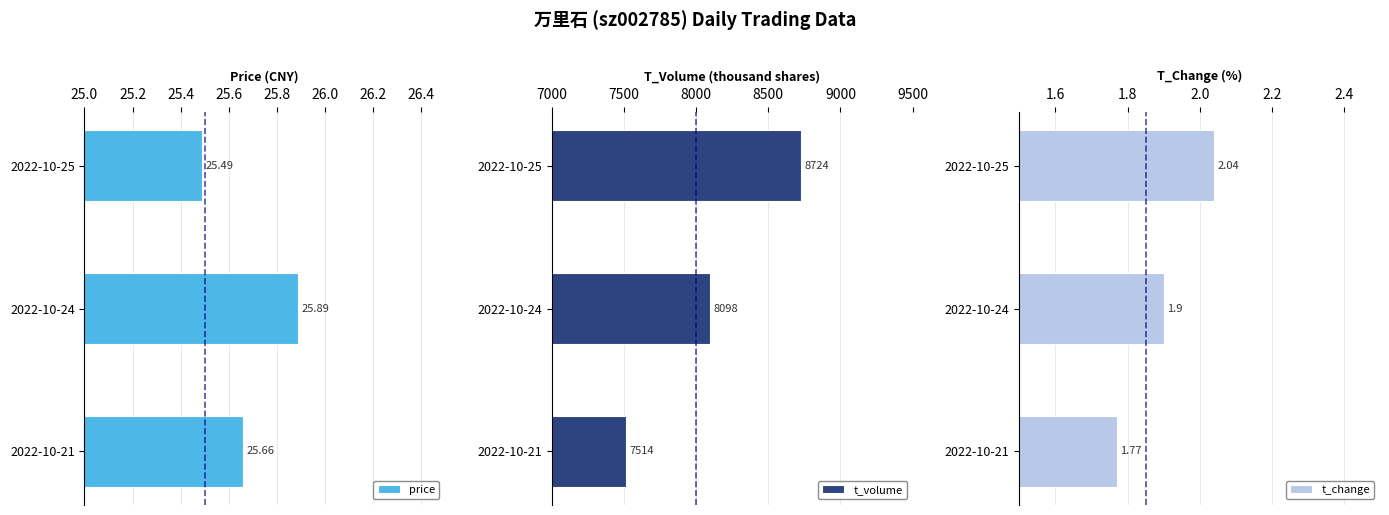

Count the t_volume values in the range 7514 to 8724.

3